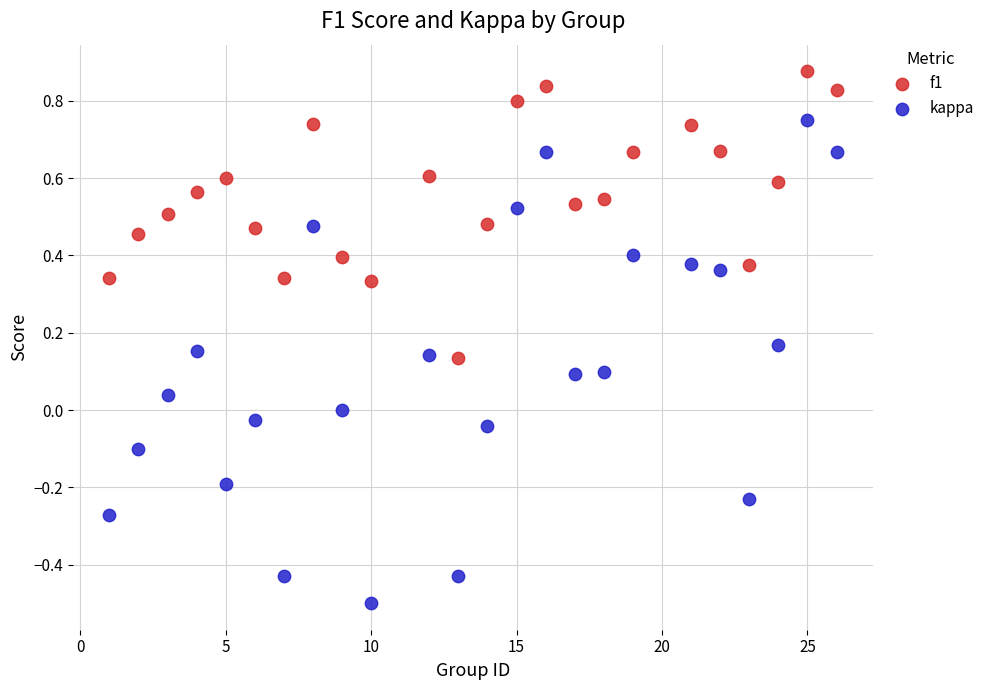

Which series contains the highest Y value?

f1